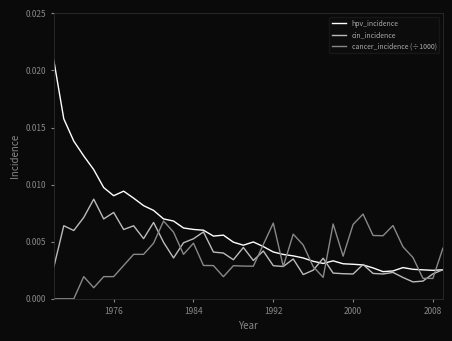

How many hpv_incidence values are between 0 and 1?

40